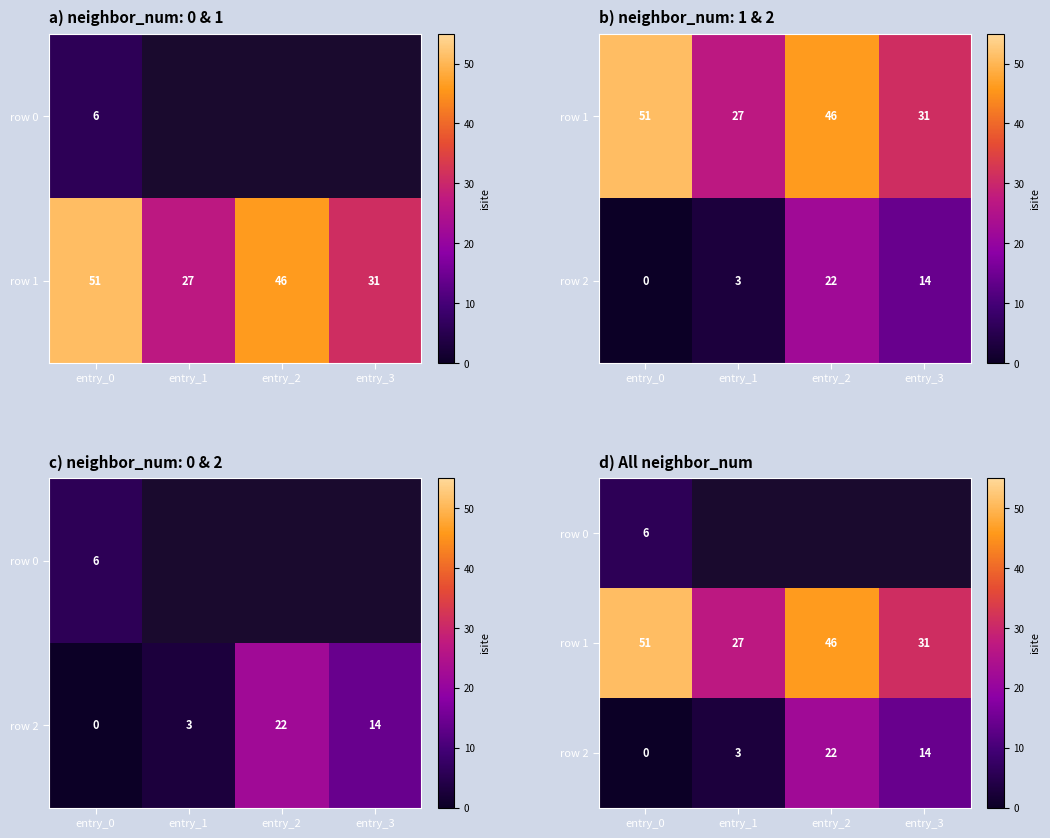

Which label corresponds to the smallest value in the chart?

entry_0